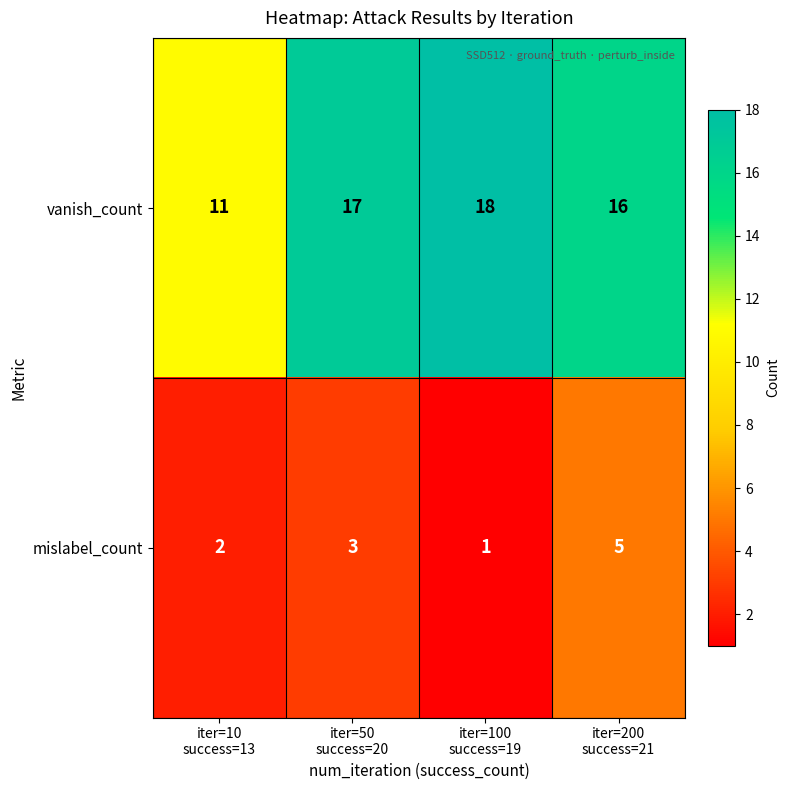

Reading left to right, extract all data points from this chart.

vanish_count: 11	17	18	16
mislabel_count: 2	3	1	5